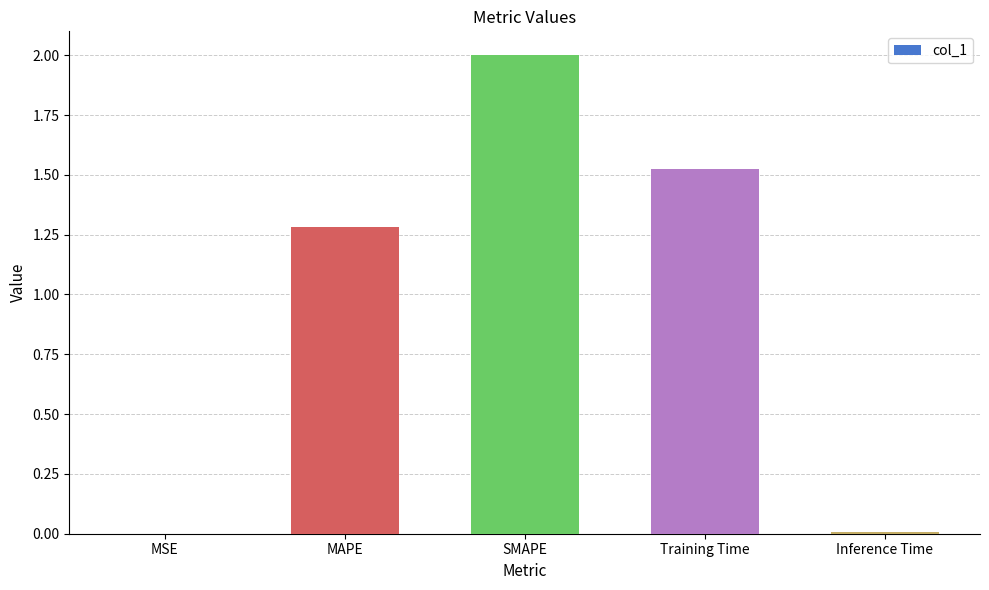

Is it true that the value at MAPE is 1.3?

True